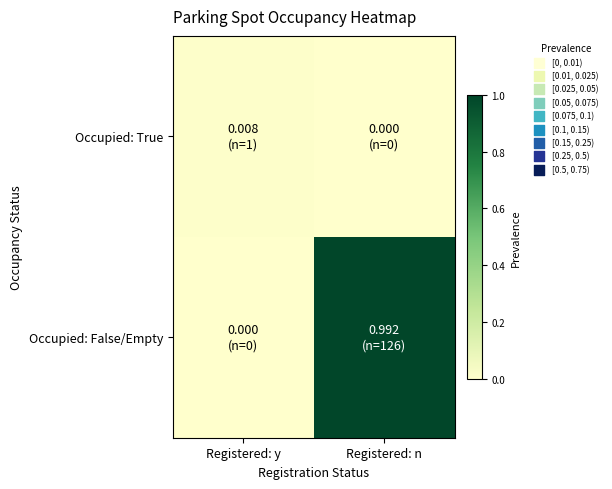

At Registered: y, list the series in order from smallest to largest.

Occupied: False/Empty, Occupied: True